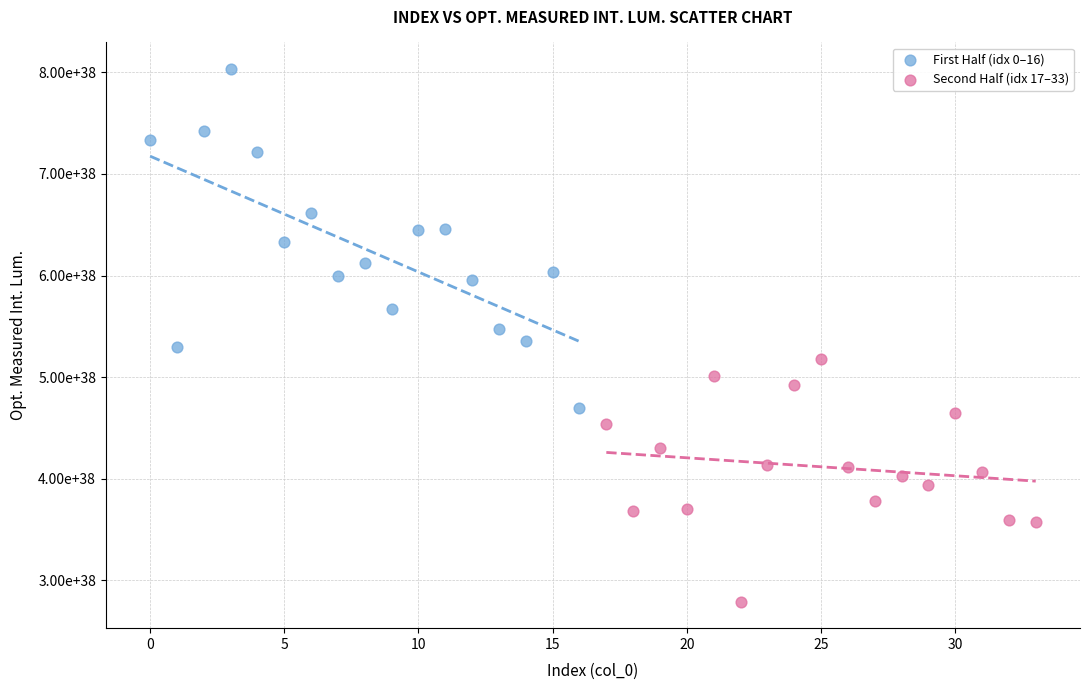

What are all the series names shown in the legend?

First Half (idx 0–16), Second Half (idx 17–33)